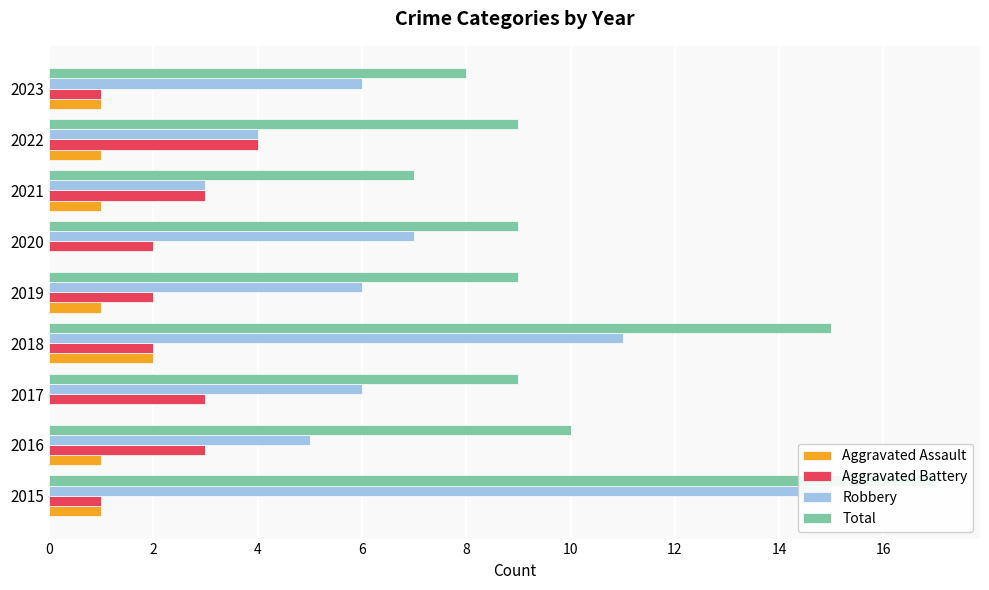

True or false: Robbery has a value of 1 at 2021.

False